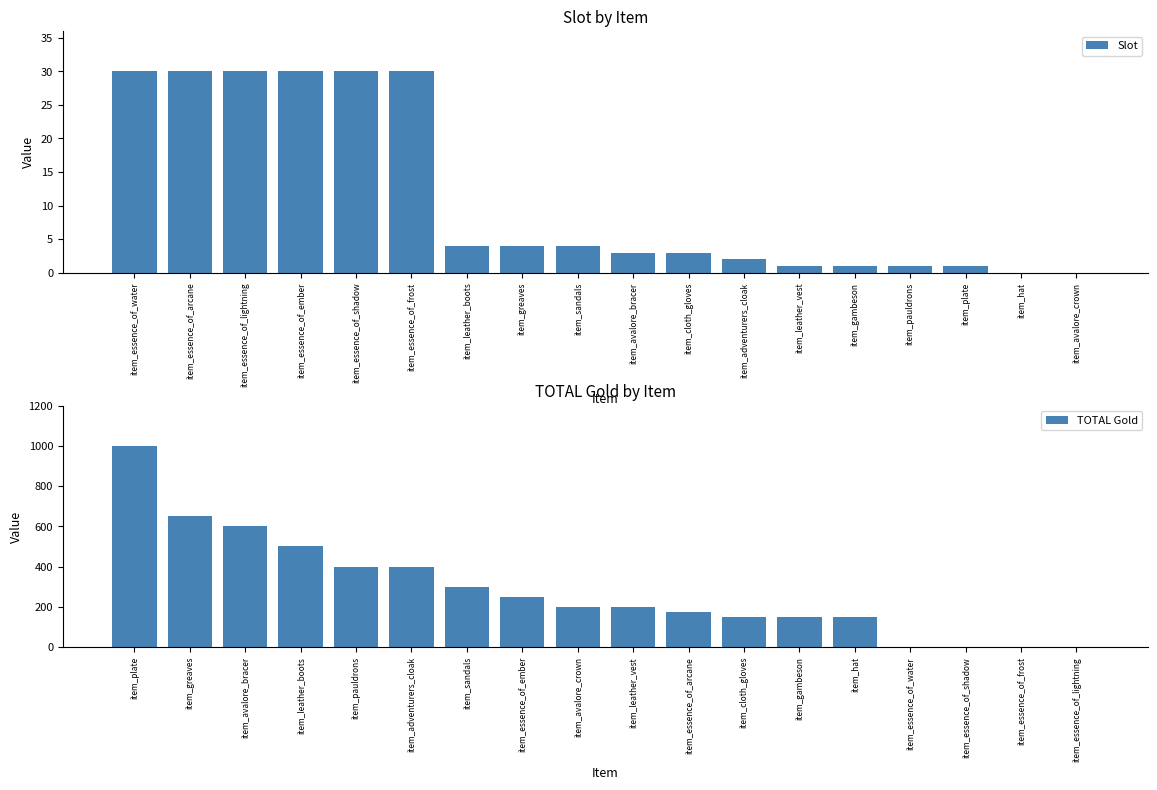

Where is TOTAL Gold nearest to the value 500?

item_leather_boots